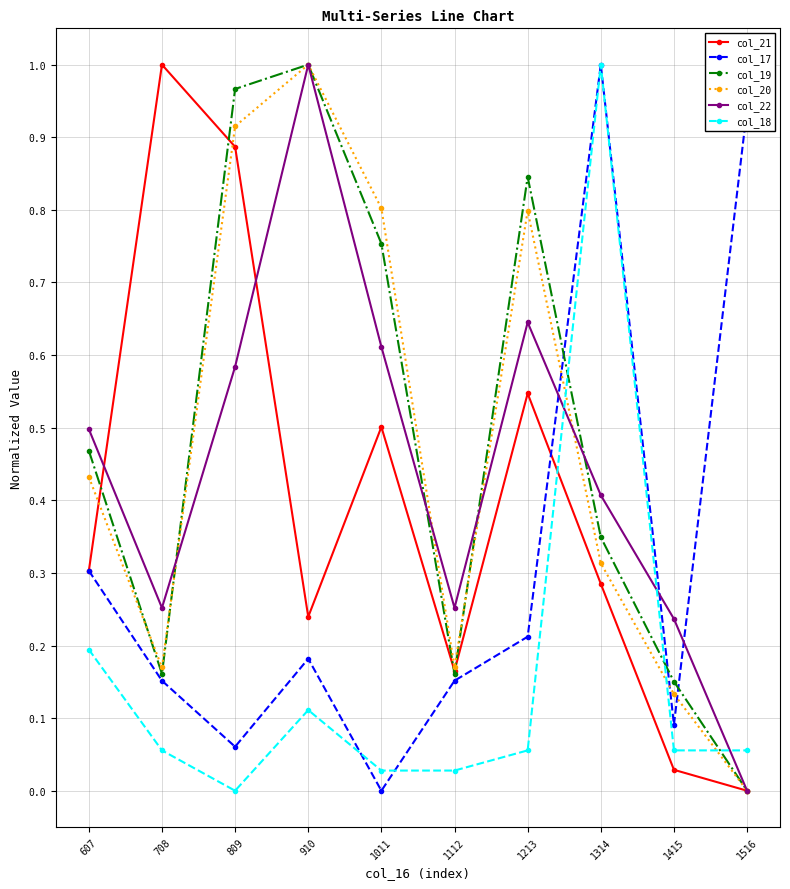

How many interior local peaks does the col_19 series have?

2